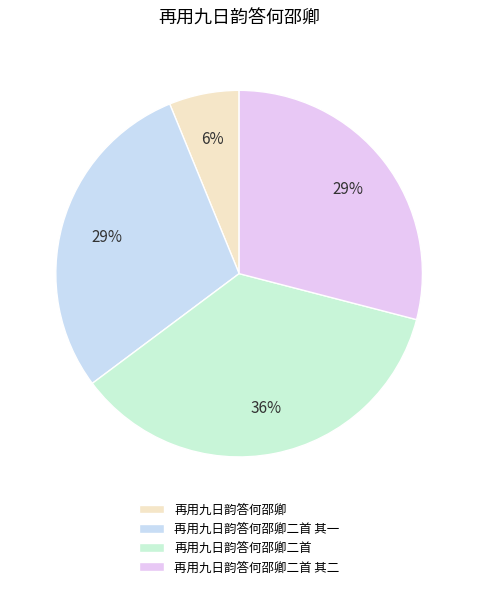

To the nearest percent, what is the combined percentage of 再用九日韵答何邵卿二首 and 再用九日韵答何邵卿二首 其二?

65%